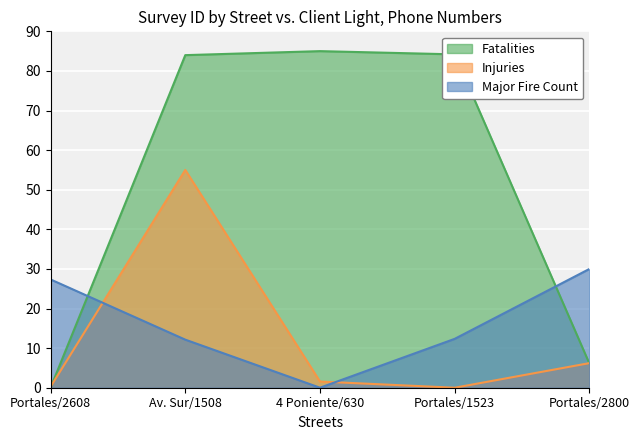

Which series has the widest spread of values?

Fatalities